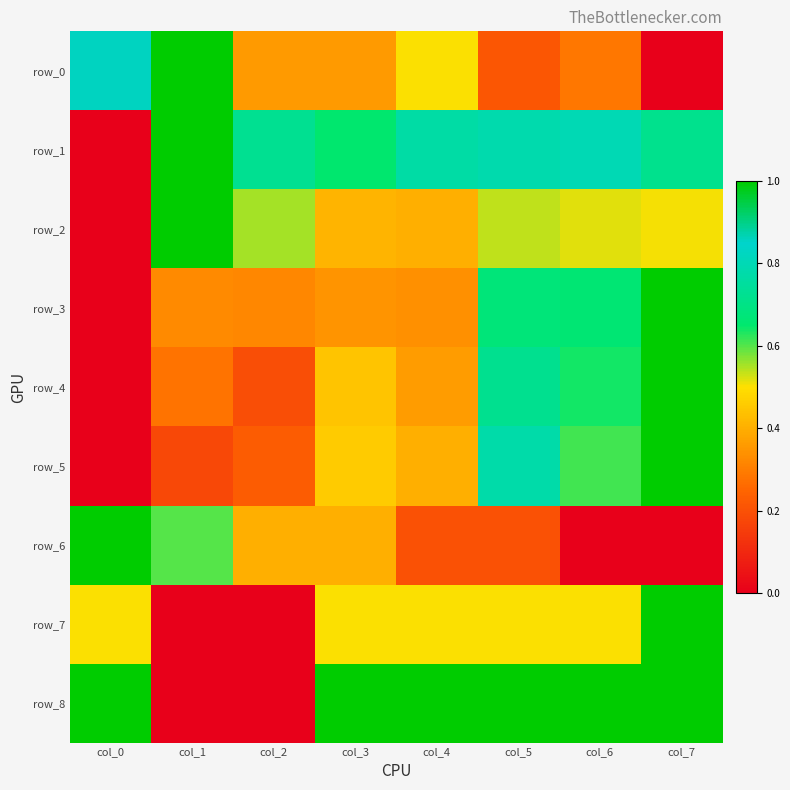

Between col_0 and col_6, which is larger?

col_0